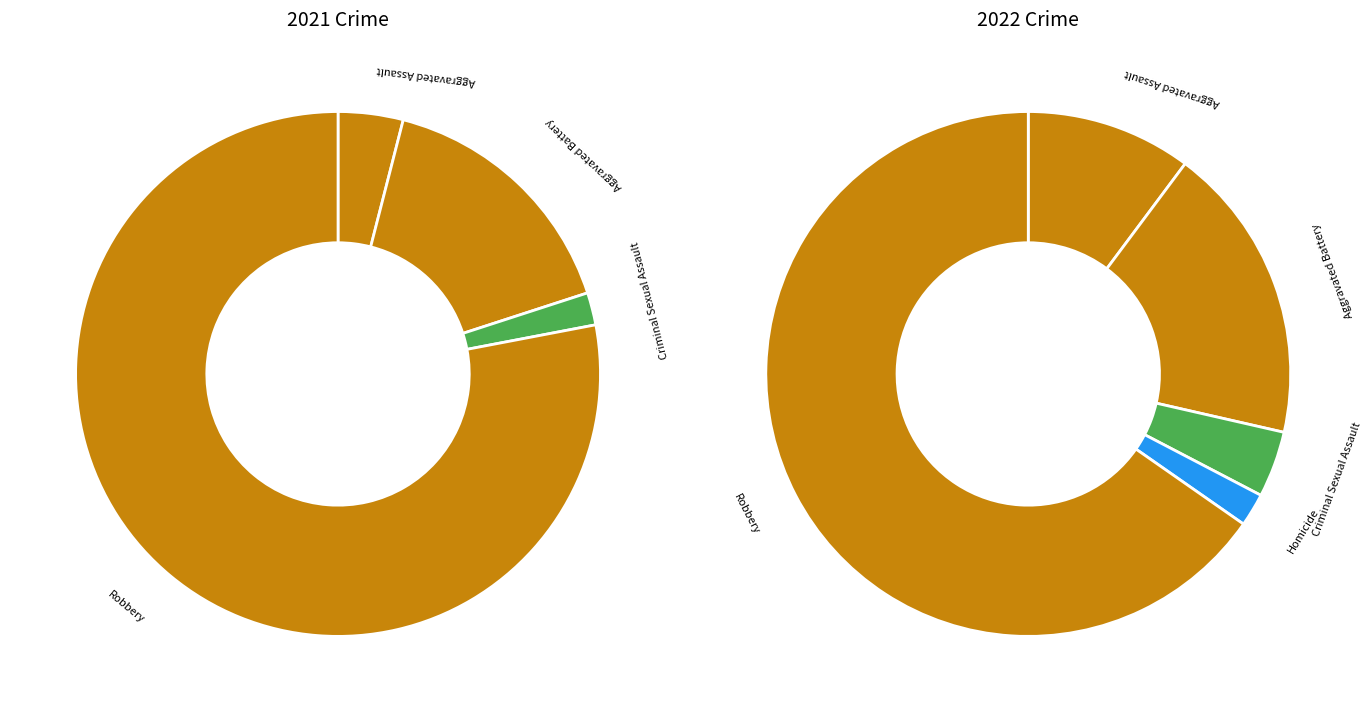

The values_2022 slice represents 18% of the pie. True or false?

False